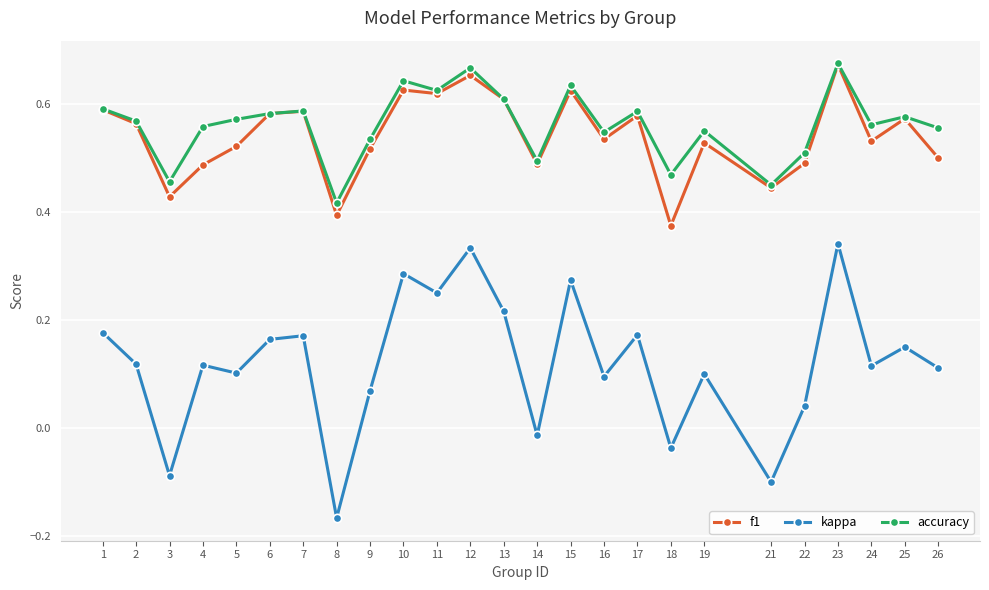

At which category is the sum across all series the highest?

23